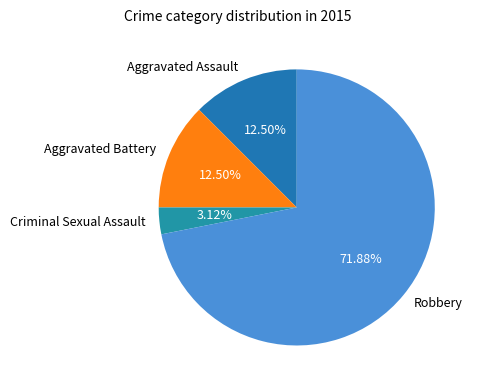

True or false: Aggravated Battery accounts for 3% of the total.

False